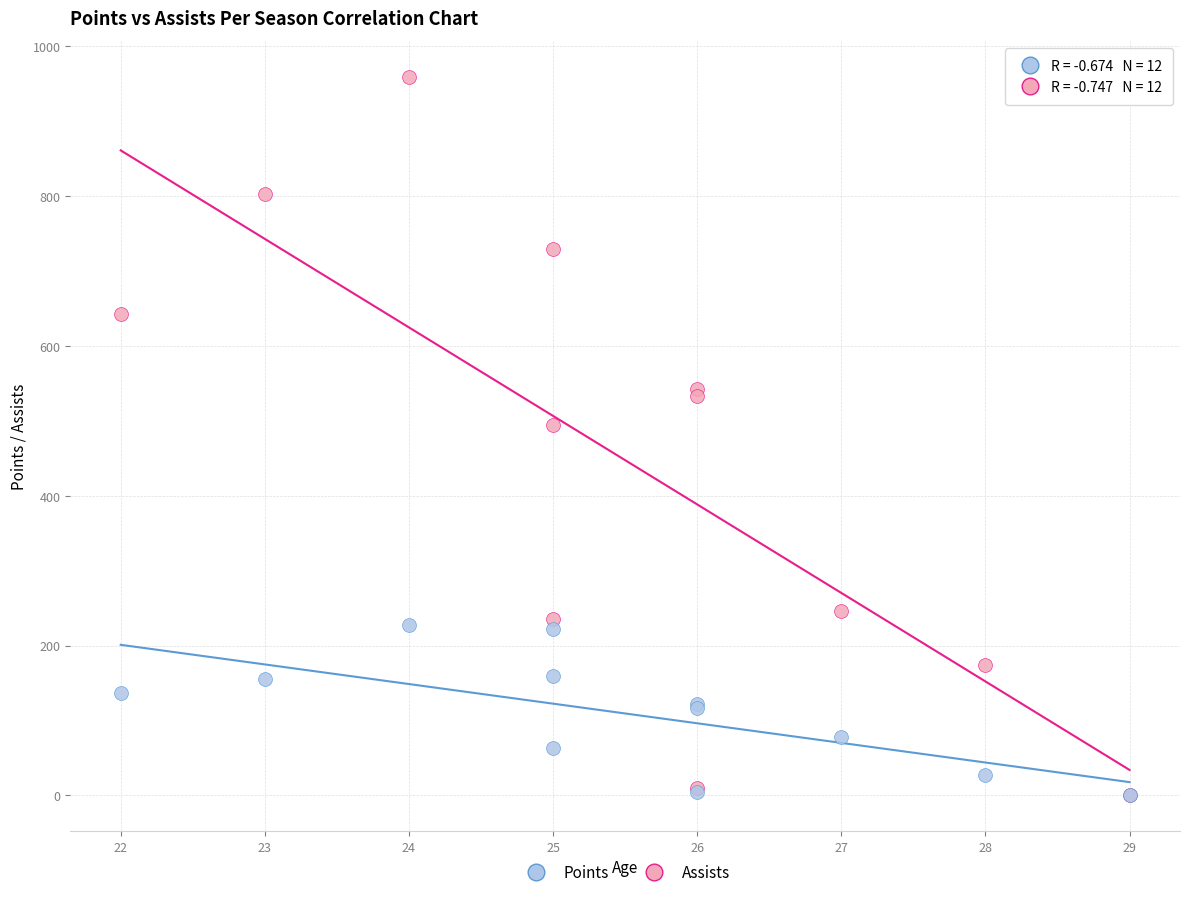

In the Points series, what Y value is closest to 479?

494